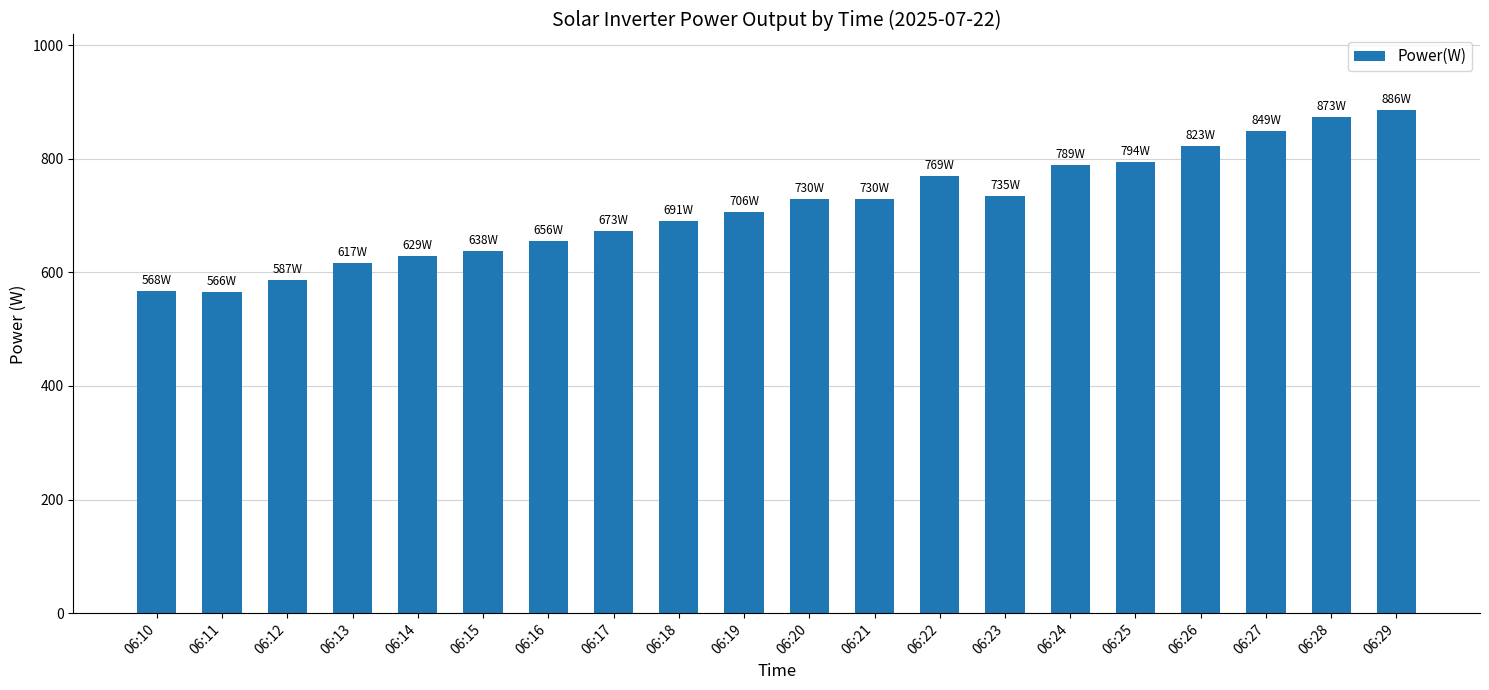

Does the chart contain any negative values?

No